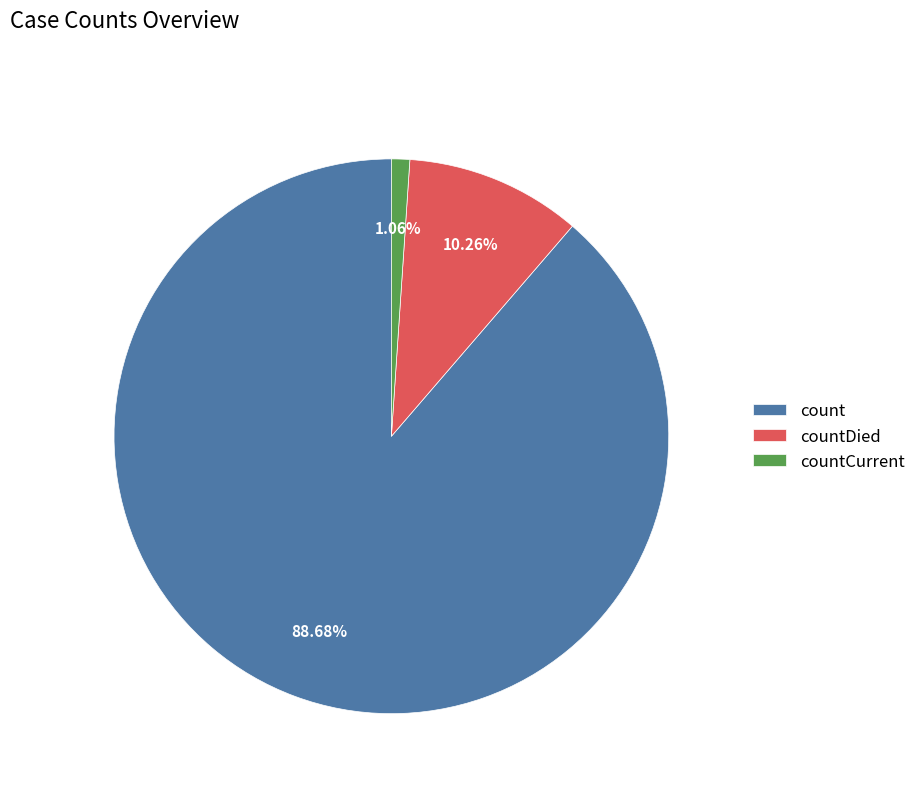

Is it true that count is 89% of the pie?

True